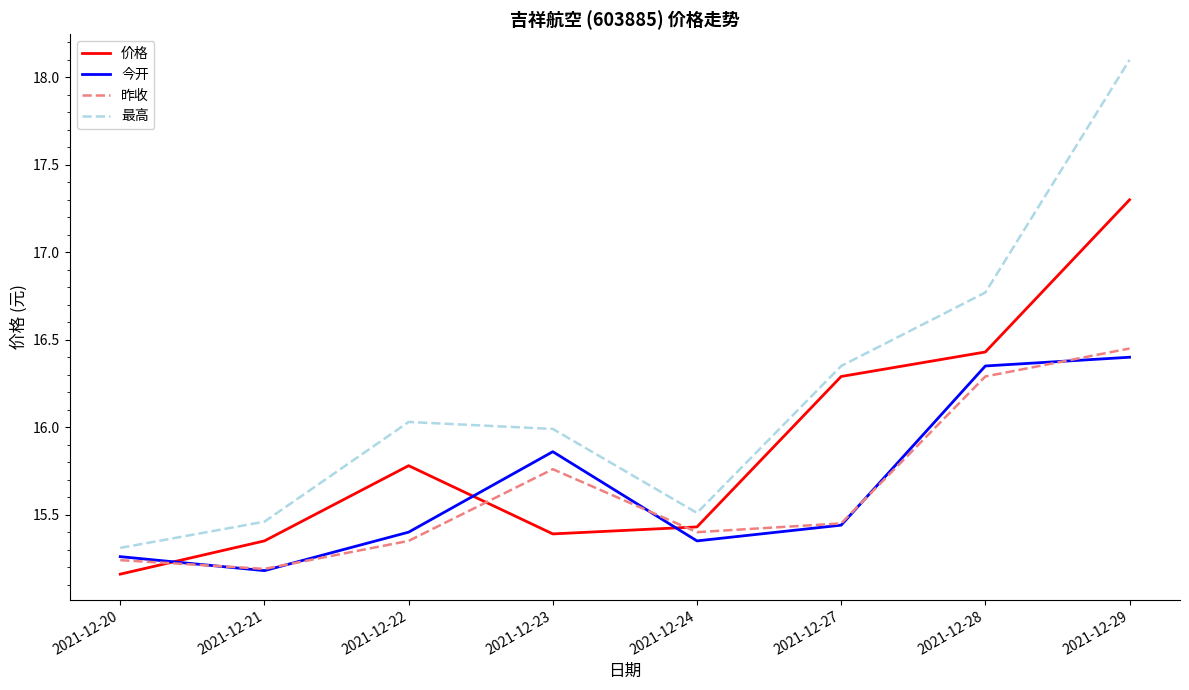

Which series has the largest range (max minus min)?

最高